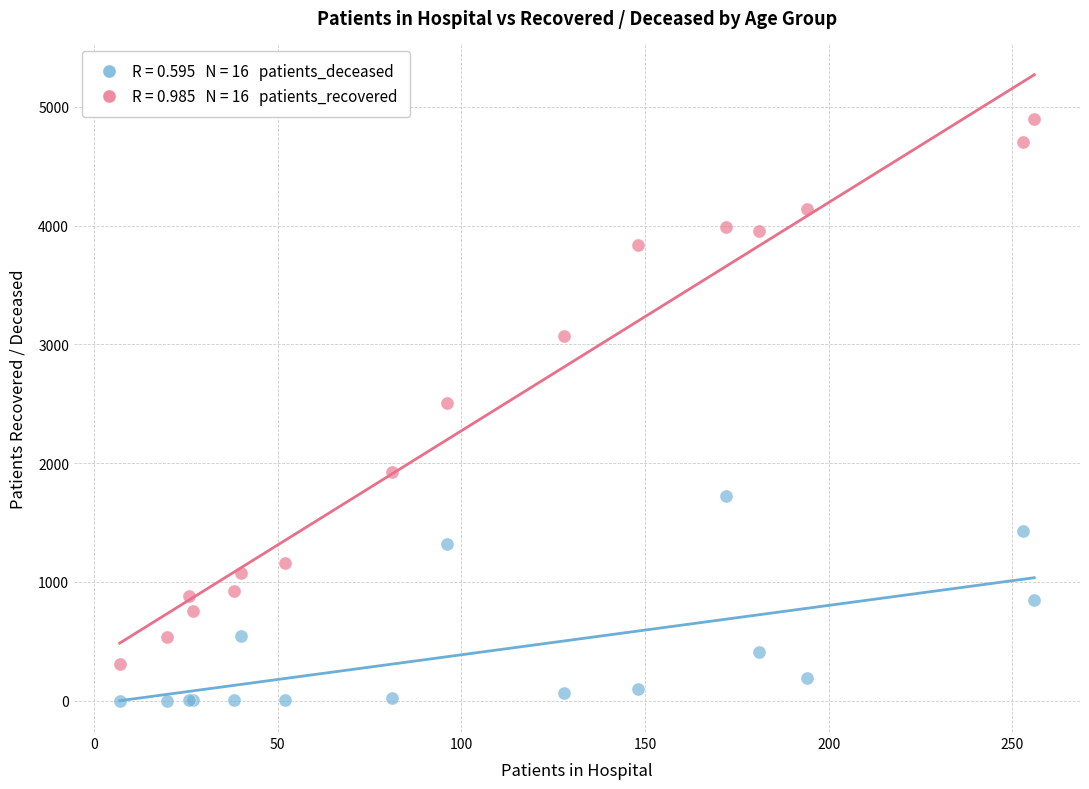

Across all series, what Y value is closest to 2448?

2507